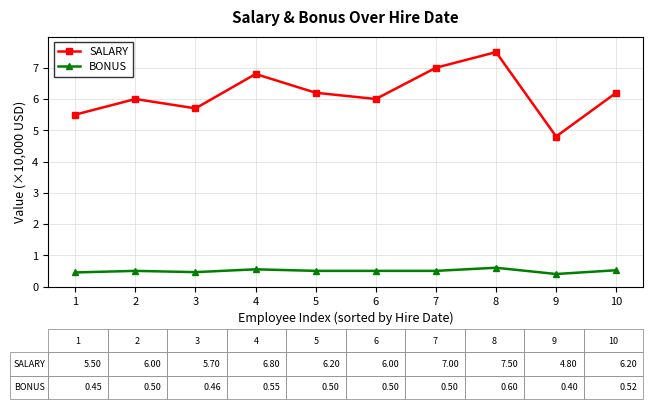

List the series in order of their overall mean, lowest first.

BONUS, SALARY